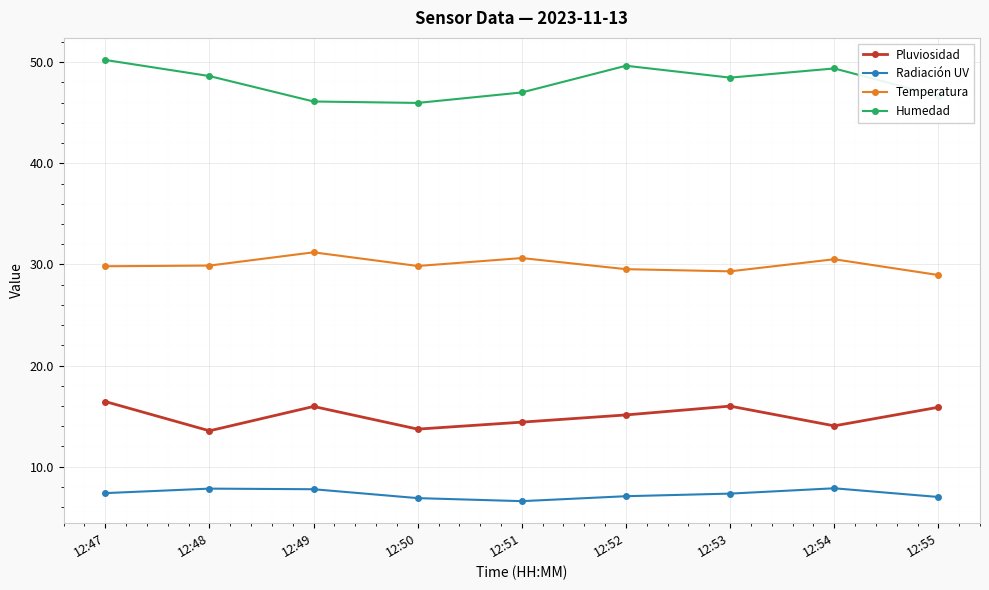

True or false: Temperatura and Pluviosidad intersect in this chart.

False